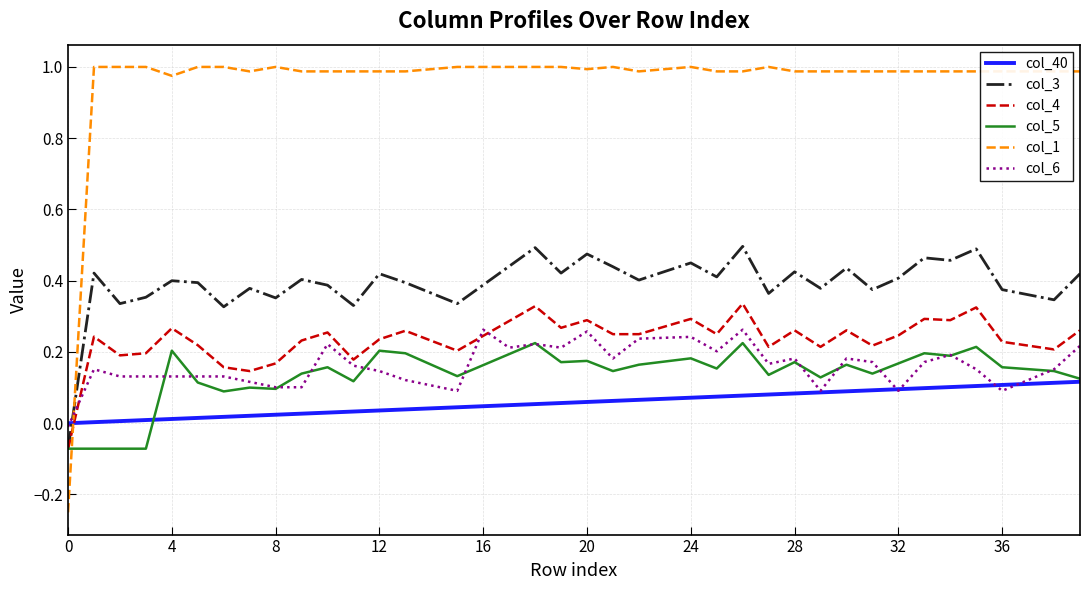

How many intersections are there between col_4 and col_40?

1